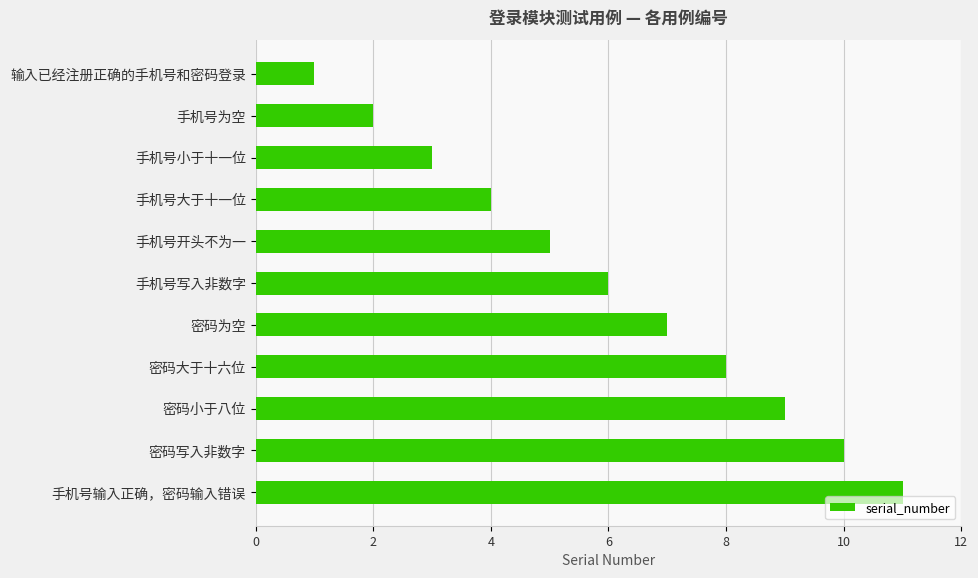

Are the bars horizontal?

Yes